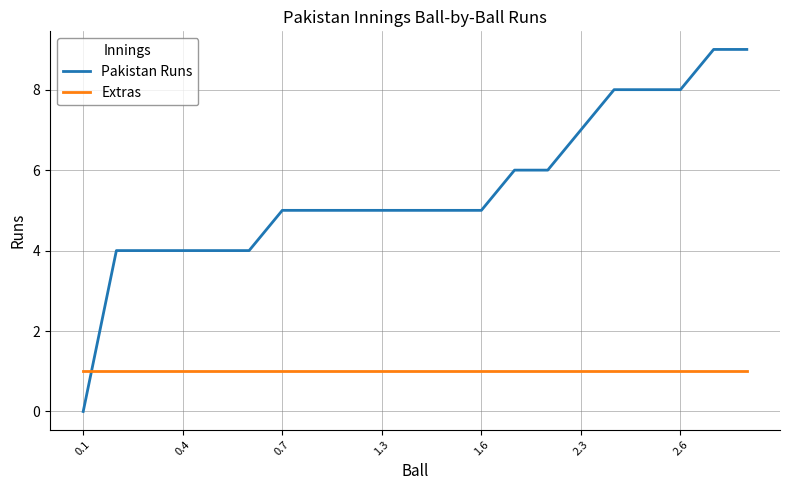

What is the sum of all Extras values?

21